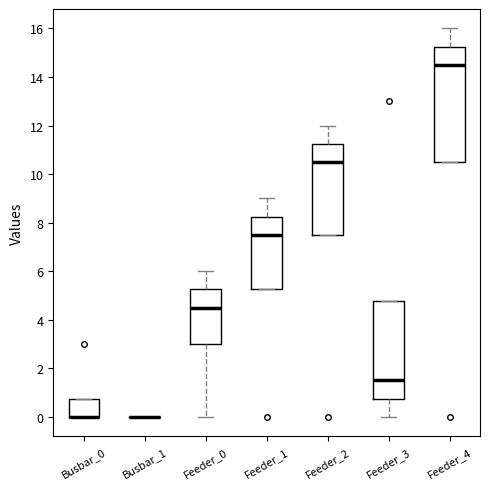

Reading left to right, read every box against the y-axis: the position of its median line, the range the box covers, and the ends of its whiskers. The values are not printed on the chart, so give them approximately, as read against the axis.

Busbar_0: median 0.0 (drawn on the box's lower edge), box 0.0 to 0.8, whiskers 0.0 to 0.8
Busbar_1: box collapsed to a line at 0.0, whiskers 0.0 to 0.0
Feeder_0: median 4.6, box 3.0 to 5.2, whiskers 0.0 to 6.0
Feeder_1: median 7.6, box 5.2 to 8.2, whiskers 5.2 to 9.0
Feeder_2: median 10.6, box 7.6 to 11.2, whiskers 7.6 to 12.0
Feeder_3: median 1.6, box 0.8 to 4.8, whiskers 0.0 to 4.8
Feeder_4: median 14.6, box 10.6 to 15.2, whiskers 10.6 to 16.0